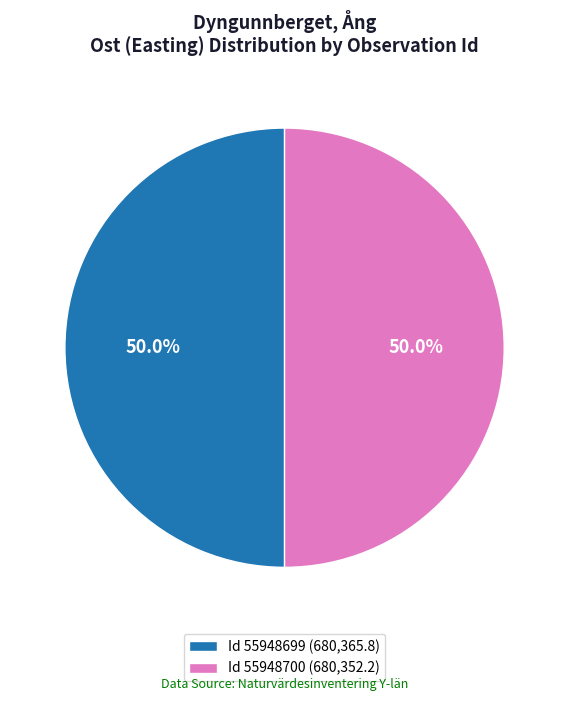

Combined, what portion of the pie is Id 55948699 (680,365.8) and Id 55948700 (680,352.2)?

100.0%